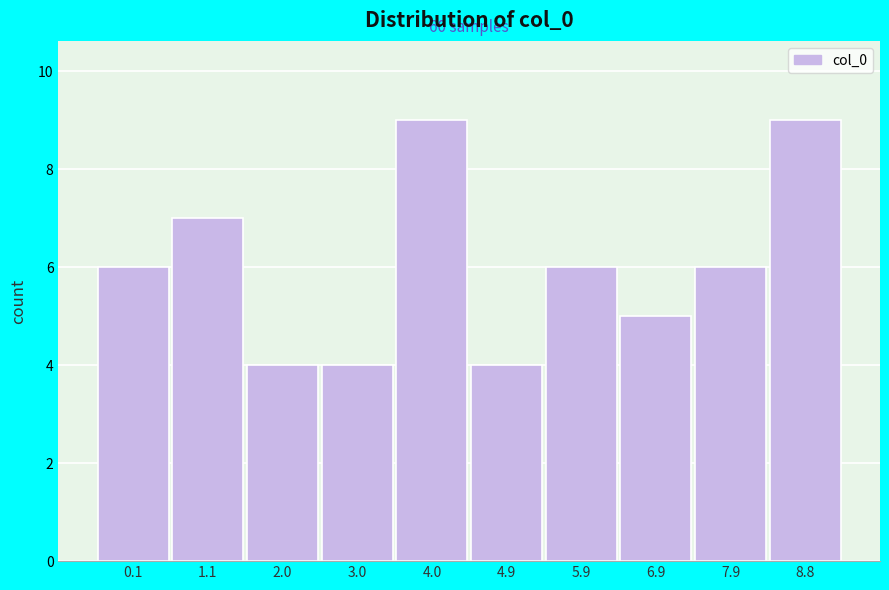

Reading left to right, transcribe all the data shown in this chart.

6	7	4	4	9	4	6	5	6	9